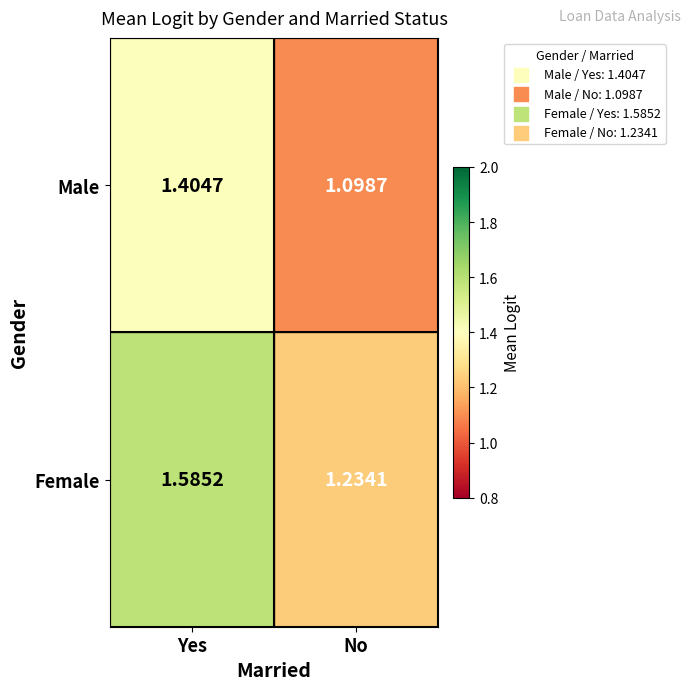

At how many categories does at least one series exceed 1?

2